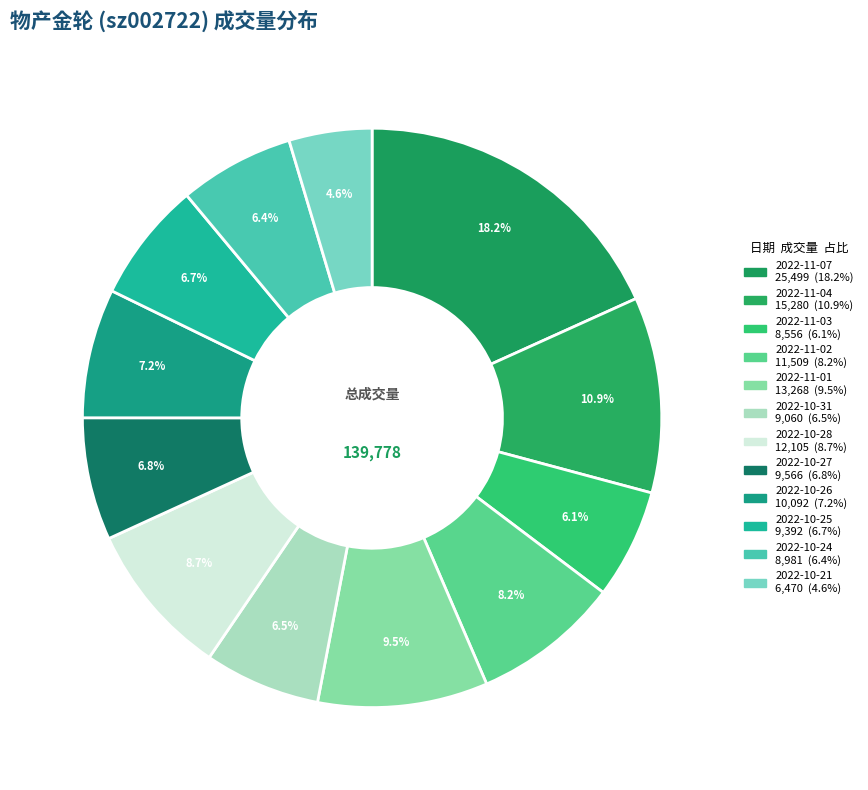

To the nearest percent, what is the difference between the 2022-10-25 and 2022-10-21 slice percentages?

2%